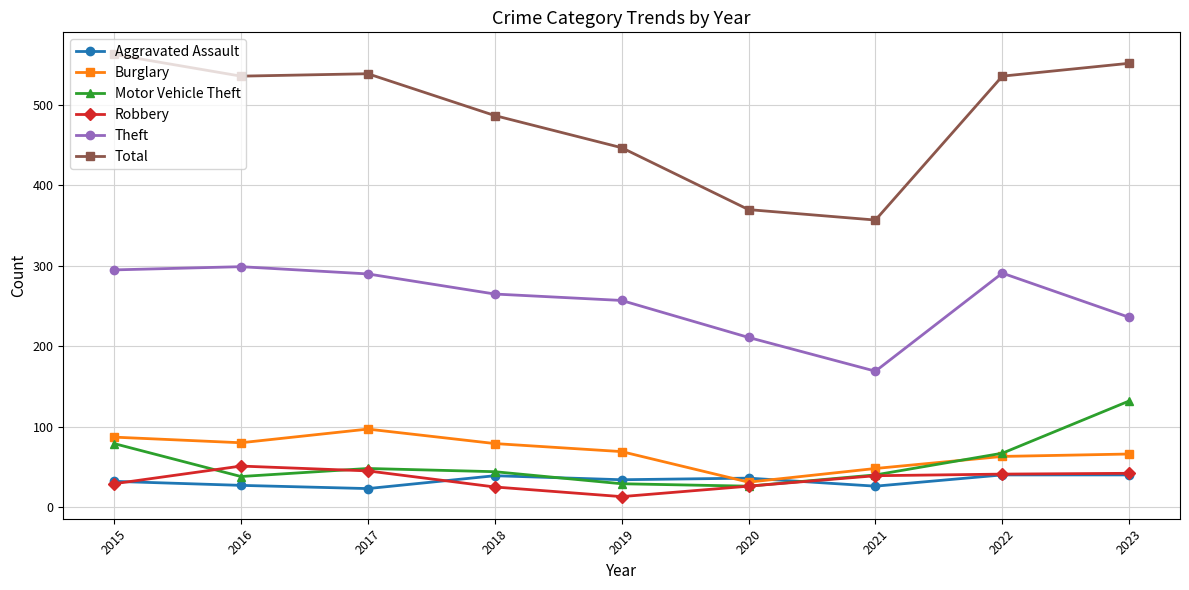

What is the value of the Theft point at the 6th from the left?

211